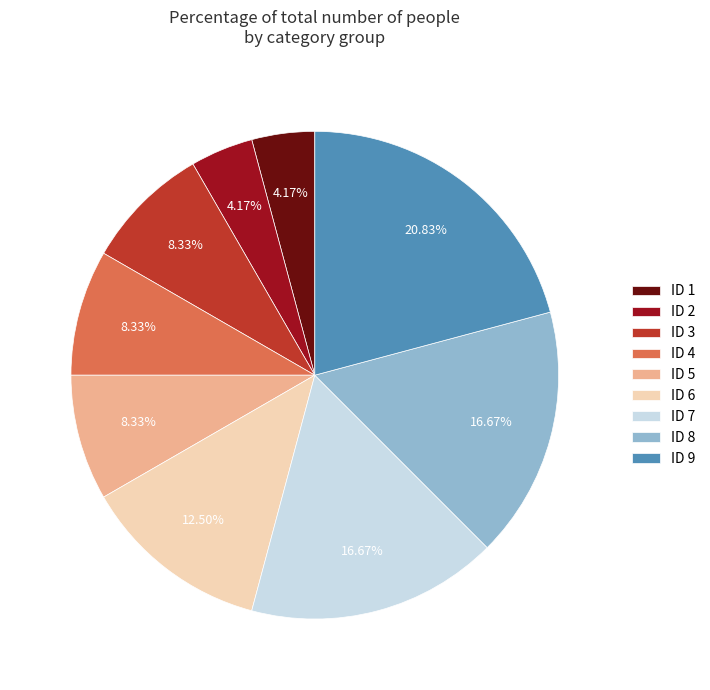

Is ID 5 the majority of the pie?

No